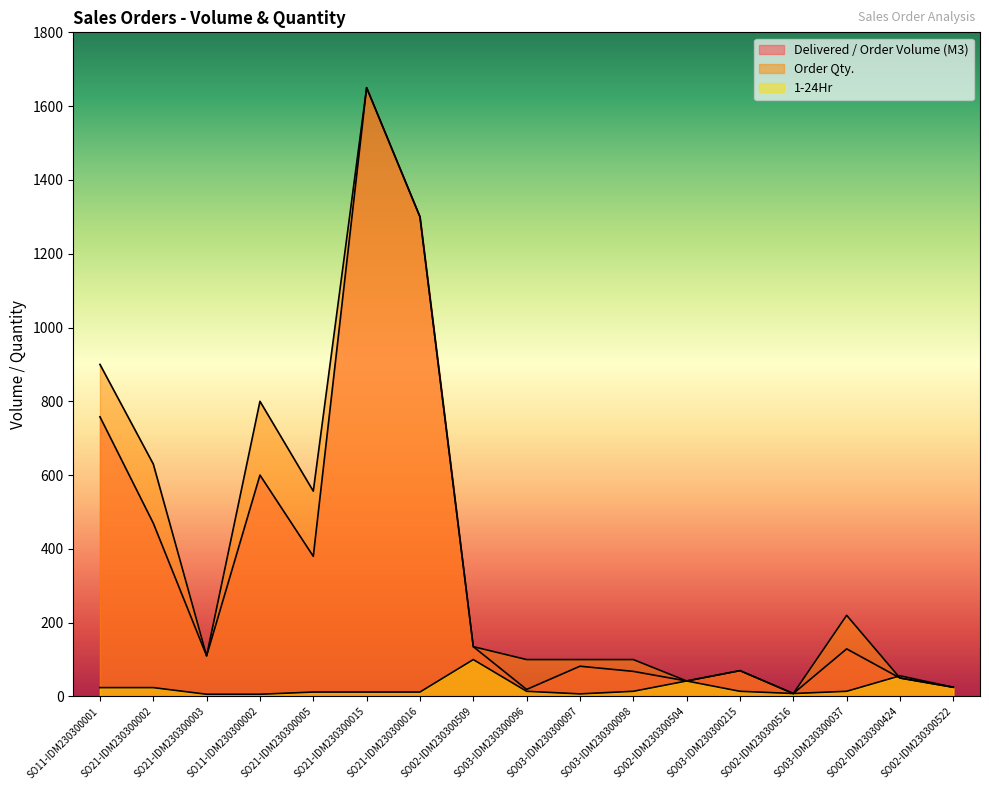

Where is the first local maximum for Delivered / Order Volume (M3)?

SO11-IDM230300002